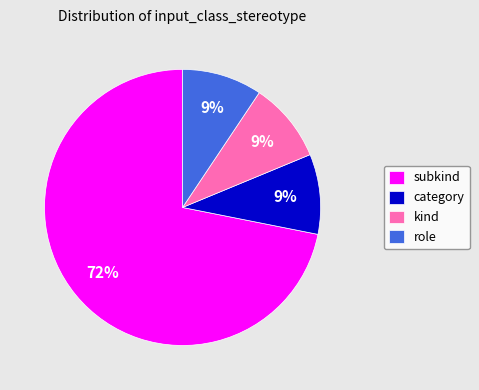

Which has a higher value, subkind or kind?

subkind